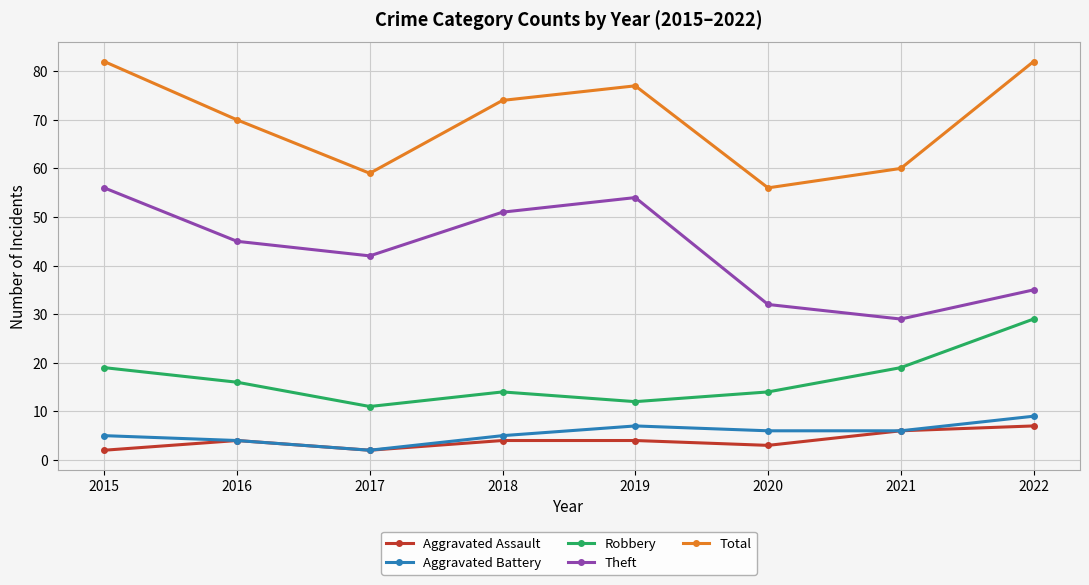

Is the value of Theft at 2018 greater than the value of Aggravated Battery at 2022?

Yes